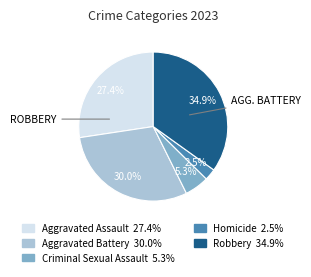

What is the total percentage of Aggravated Assault and Aggravated Battery?

57.3%